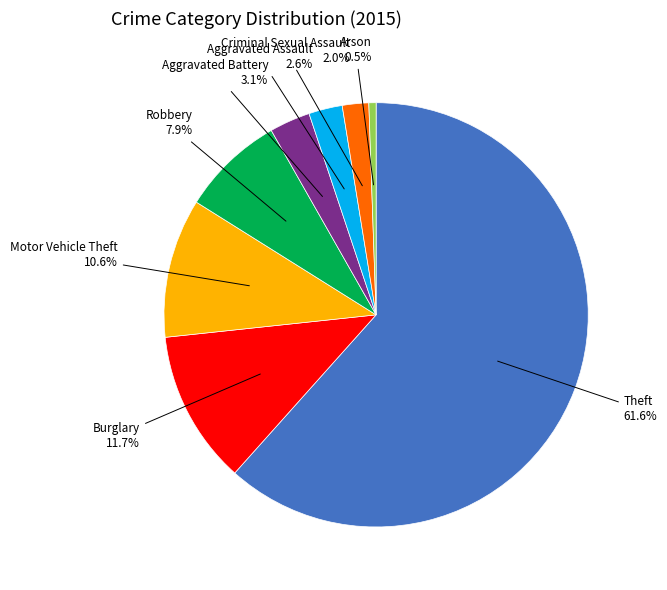

Does any single category account for the majority?

Yes